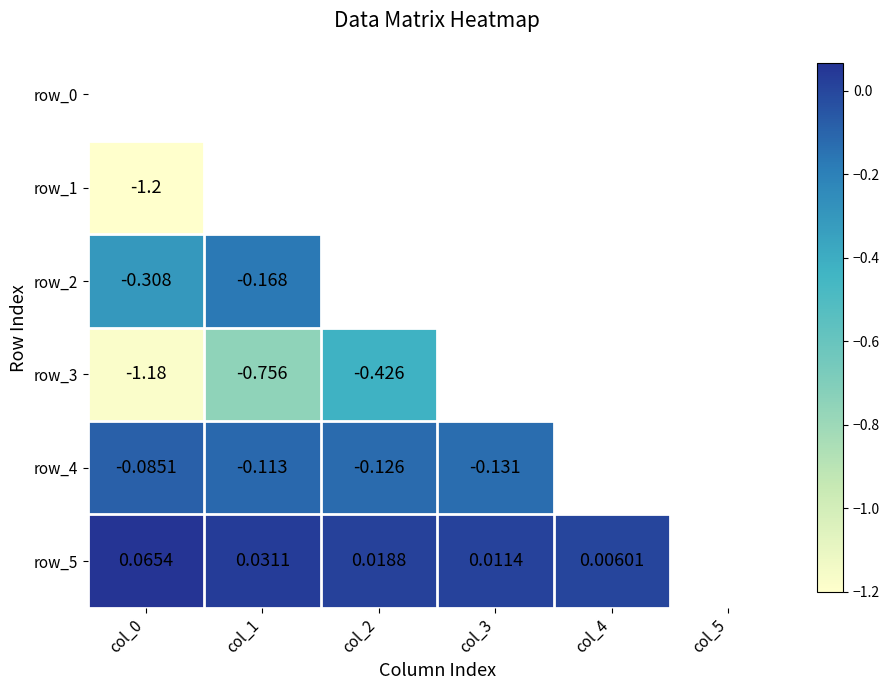

The row_5 series shows 0.0 at col_1. True or false?

False